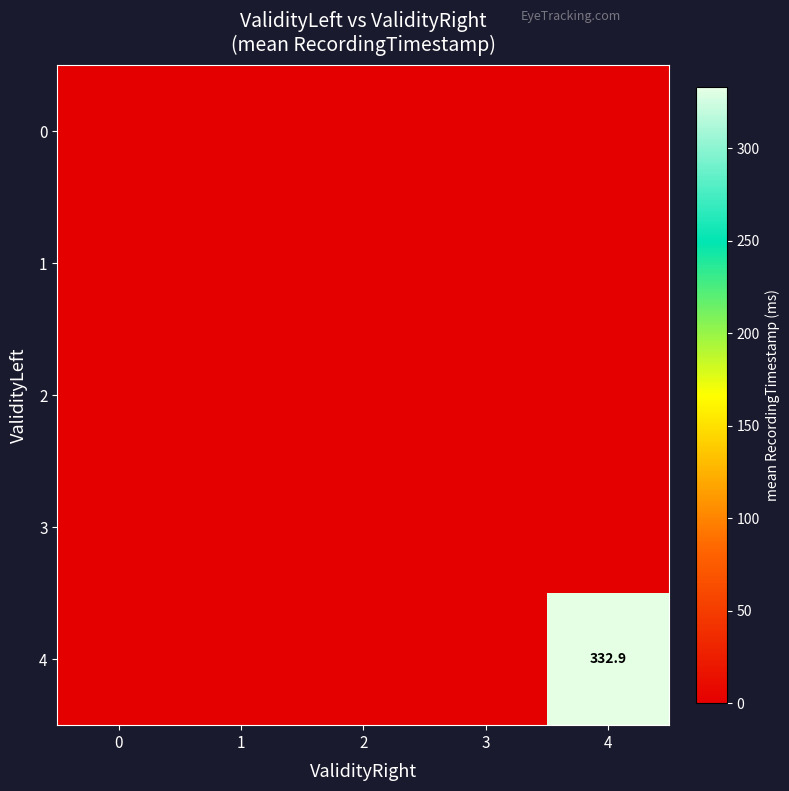

What is the maximum value for 4?

332.9